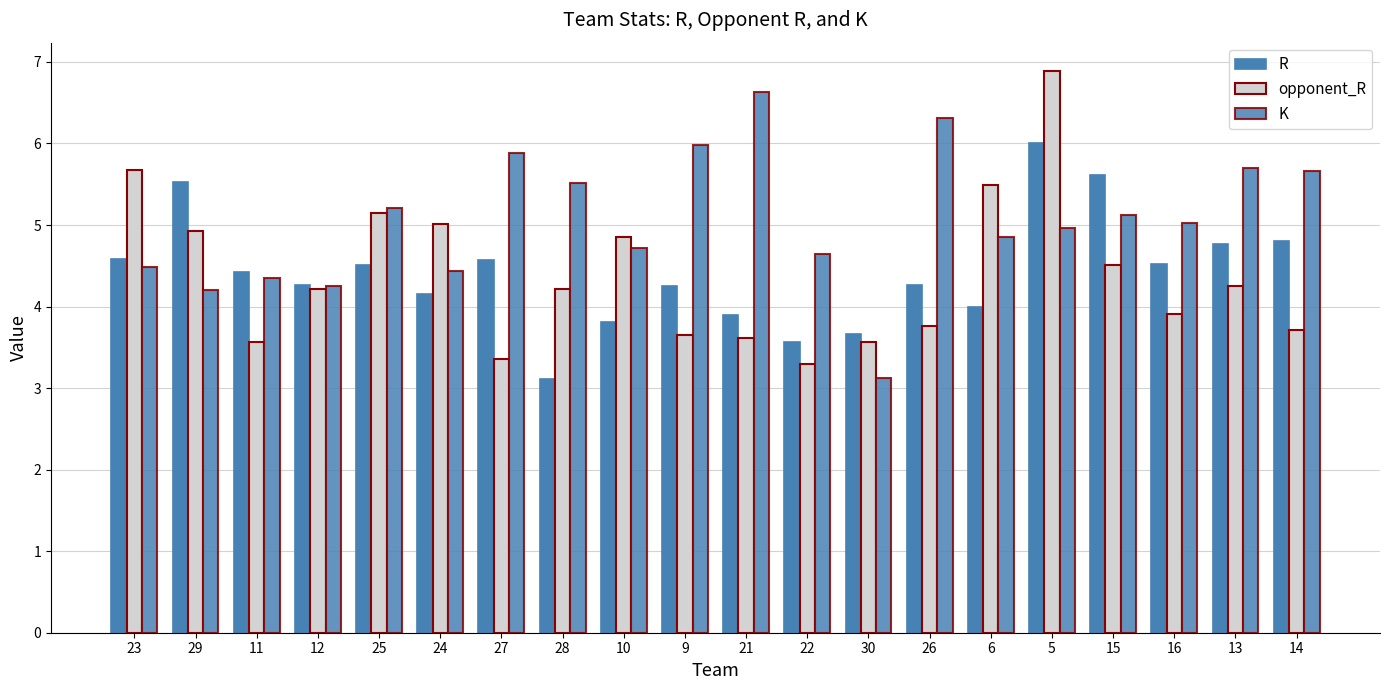

At which label does opponent_R reach its minimum?

22